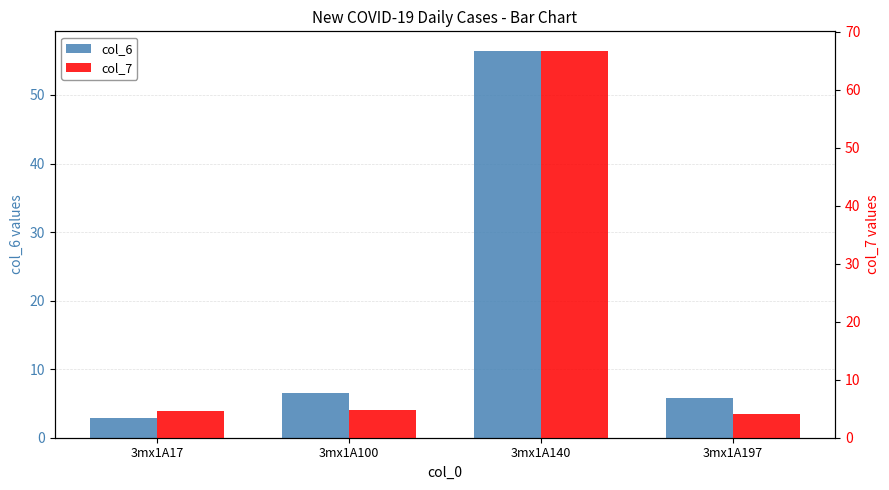

Which series has the largest total across all categories?

col_7